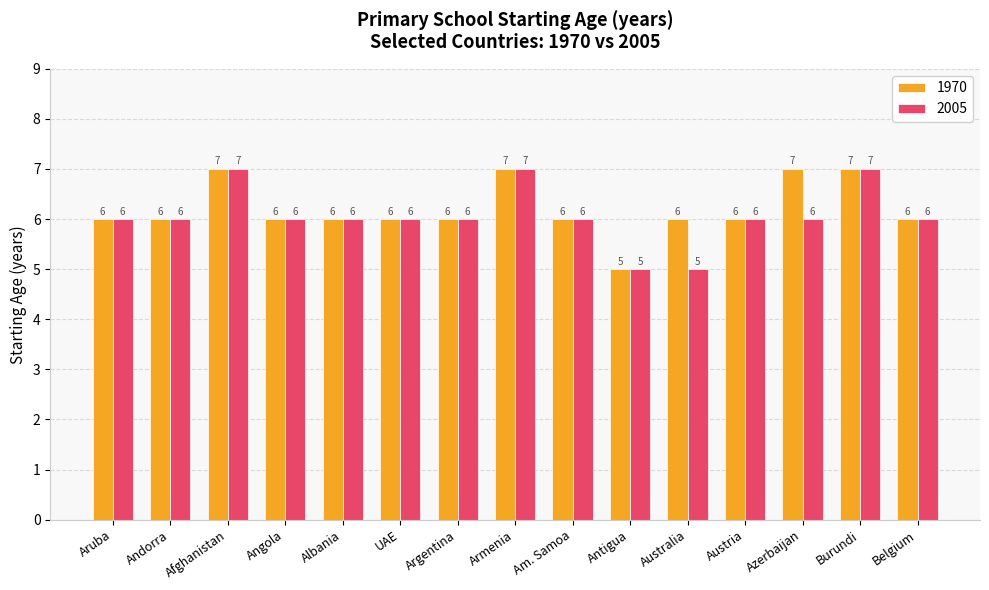

How many 2005 values are between 6 and 7?

13